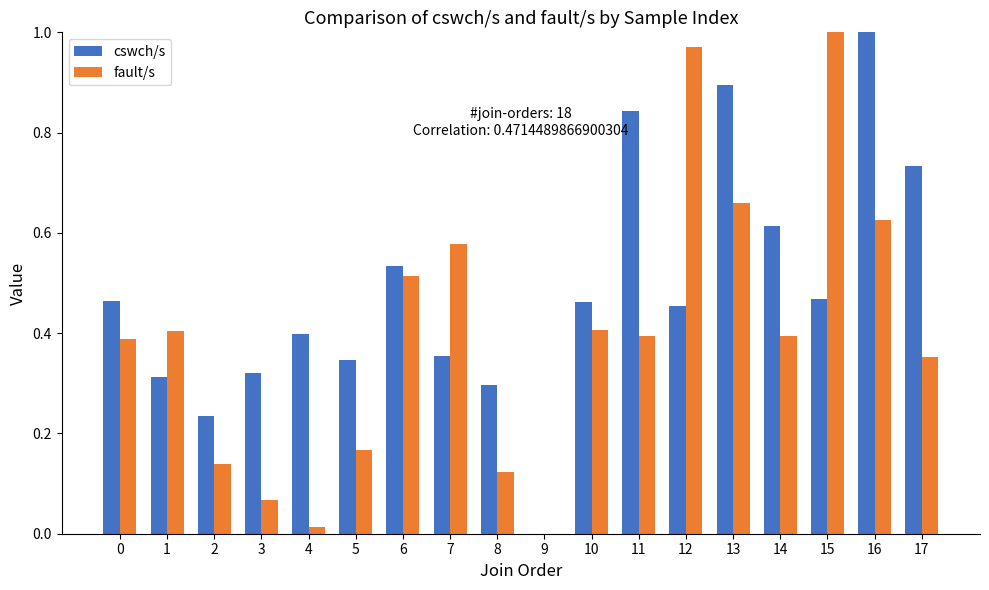

Are the bars grouped side by side (vs. stacked)?

Yes